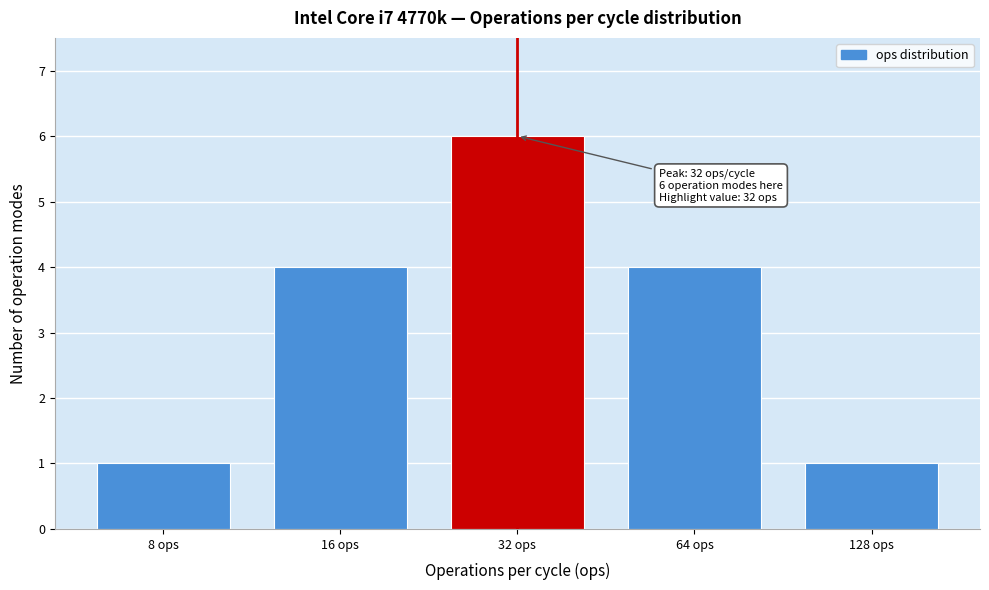

Reading right to left, list all the values displayed in this chart.

128 ops=1	64 ops=4	32 ops=6	16 ops=4	8 ops=1